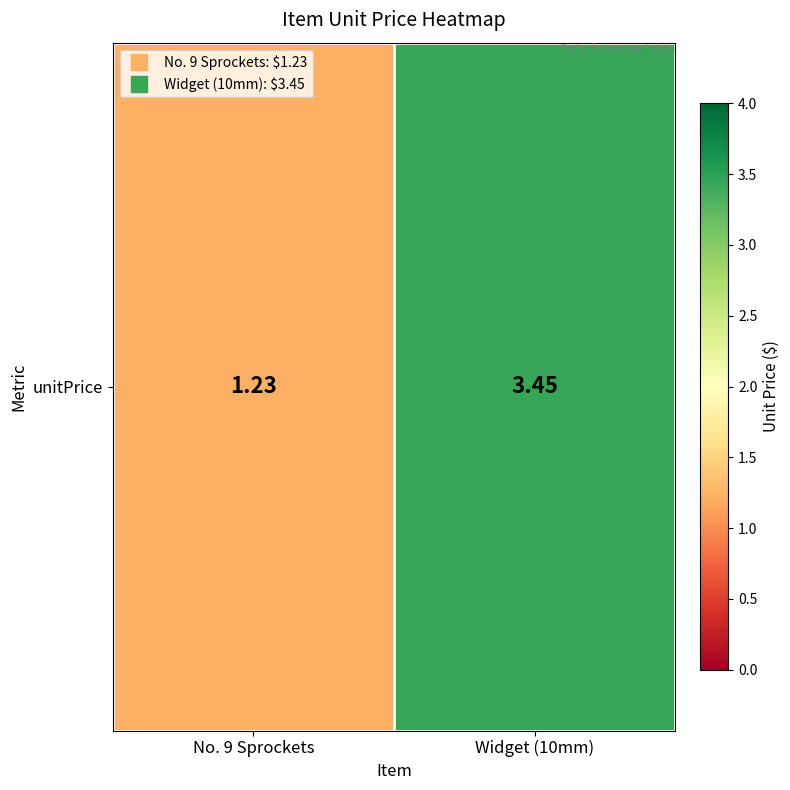

Reading left to right, extract all data points from this chart.

No. 9 Sprockets=1.2	Widget (10mm)=3.5